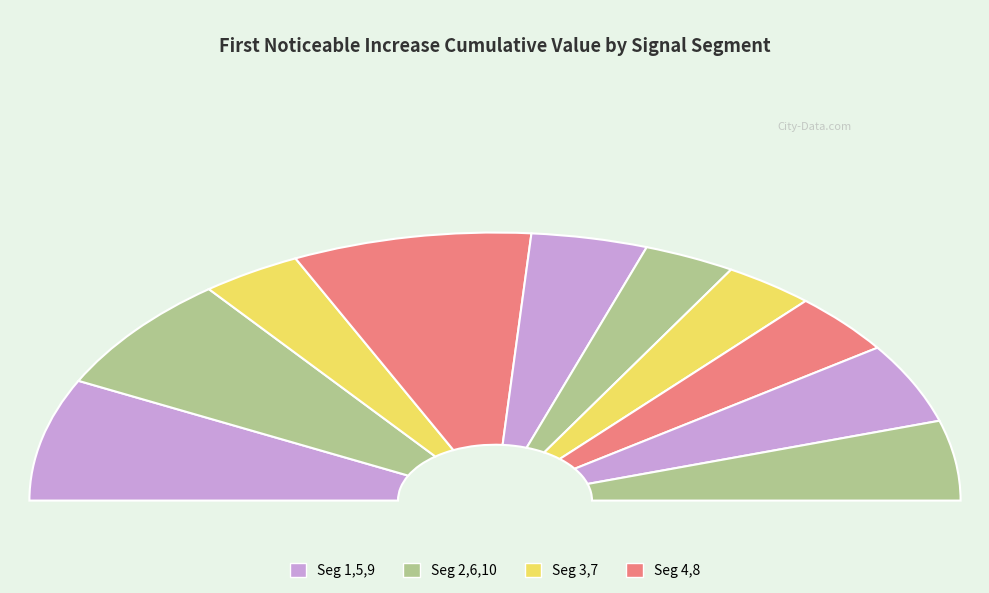

Does signal segment 10 account for over 50% of the chart?

No